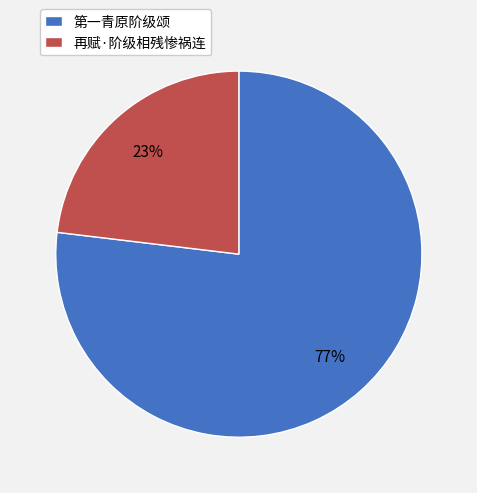

The 再赋·阶级相残惨祸连 slice represents 23% of the pie. True or false?

True